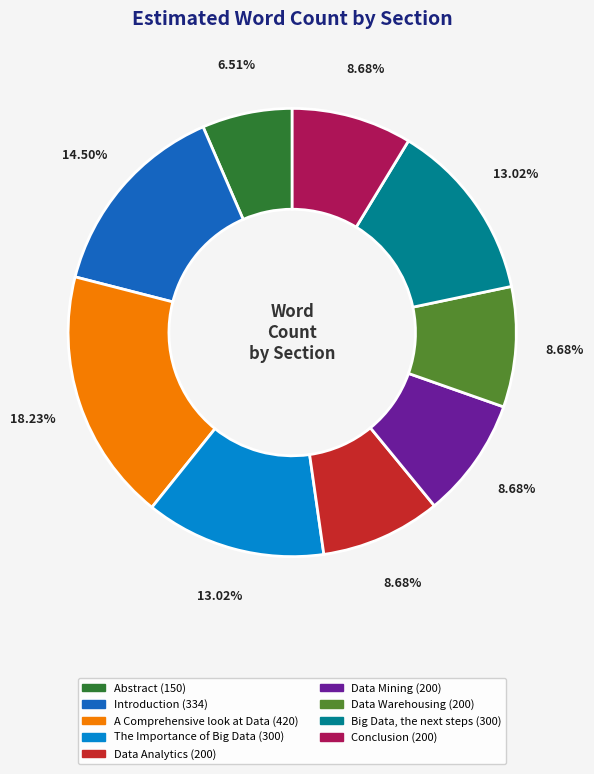

What is the largest slice in the pie chart?

A Comprehensive look at Data